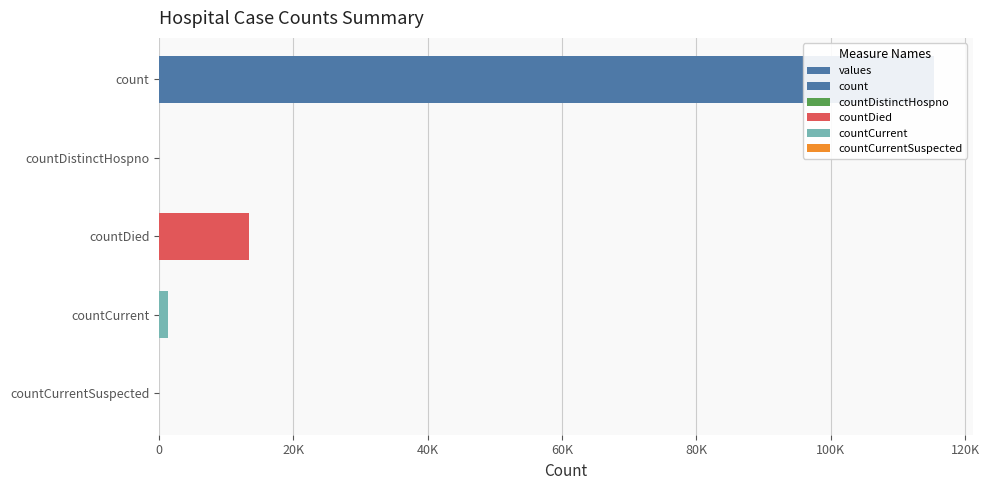

What is the difference between the values at countCurrentSuspected and countDied?

13343